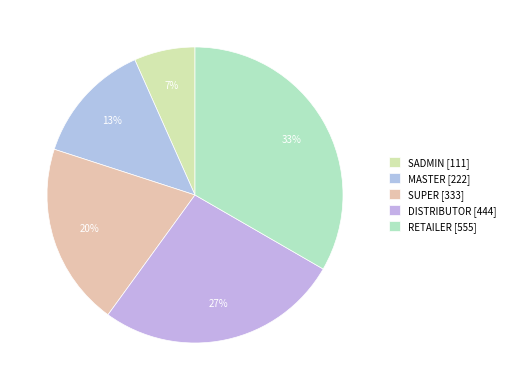

What percentage is the DISTRIBUTOR slice, to the nearest percent?

27%